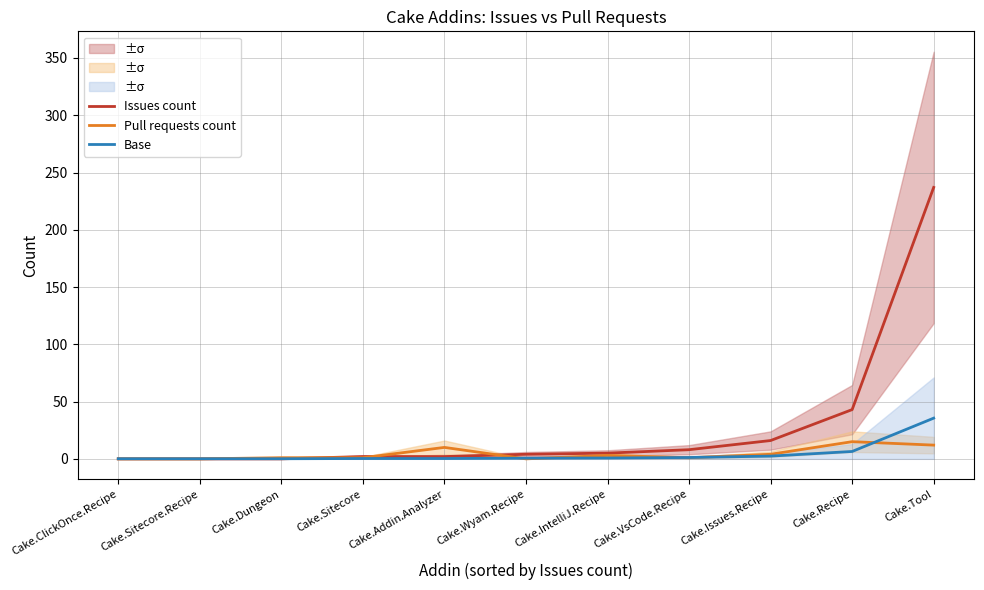

What are all the series names shown in the legend?

Issues count, Pull requests count, Base